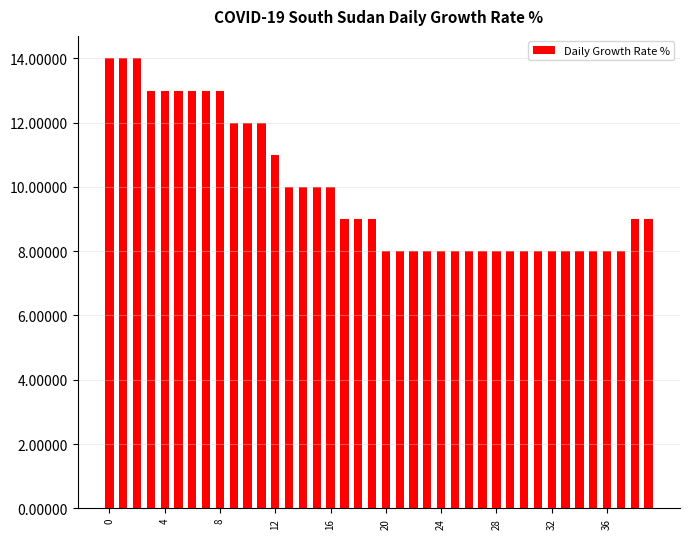

What is the minimum value shown in the chart?

8